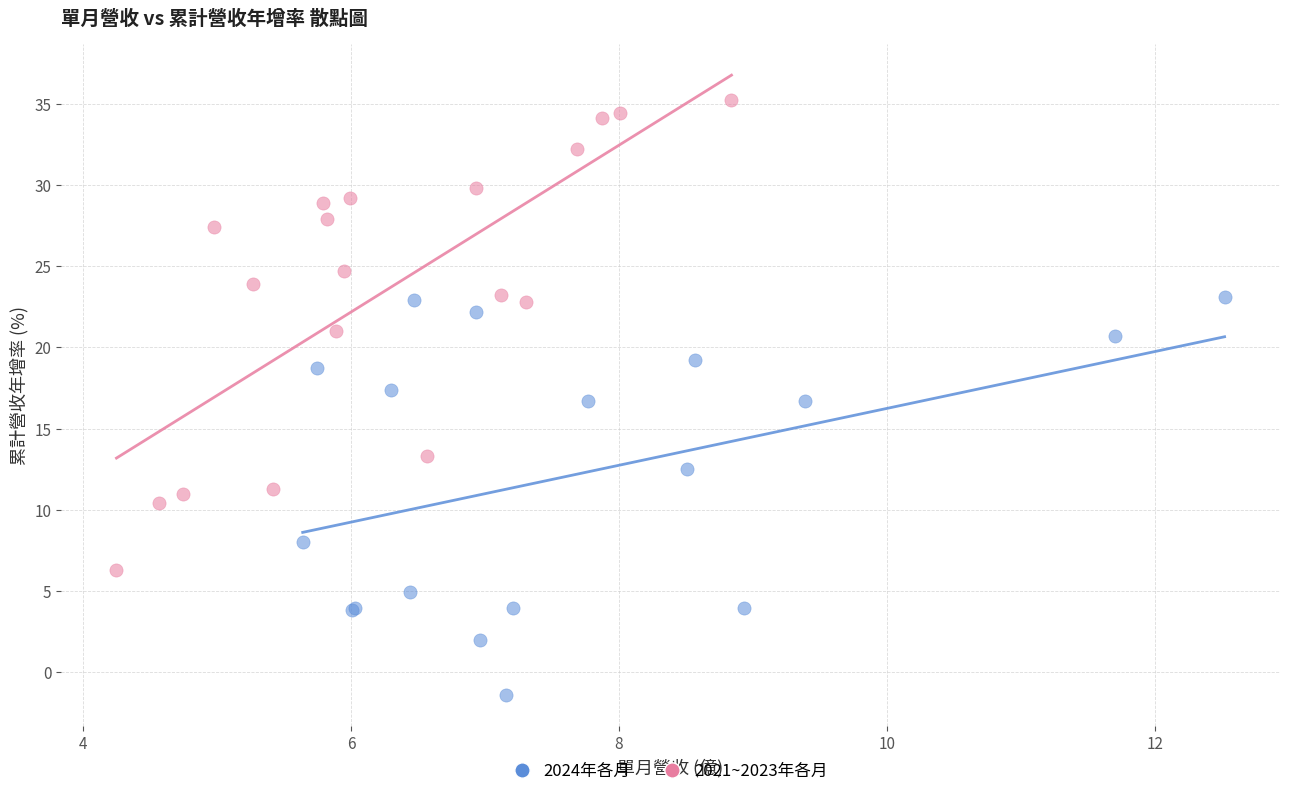

What are all the series names shown in the legend?

2024年各月, 2021~2023年各月